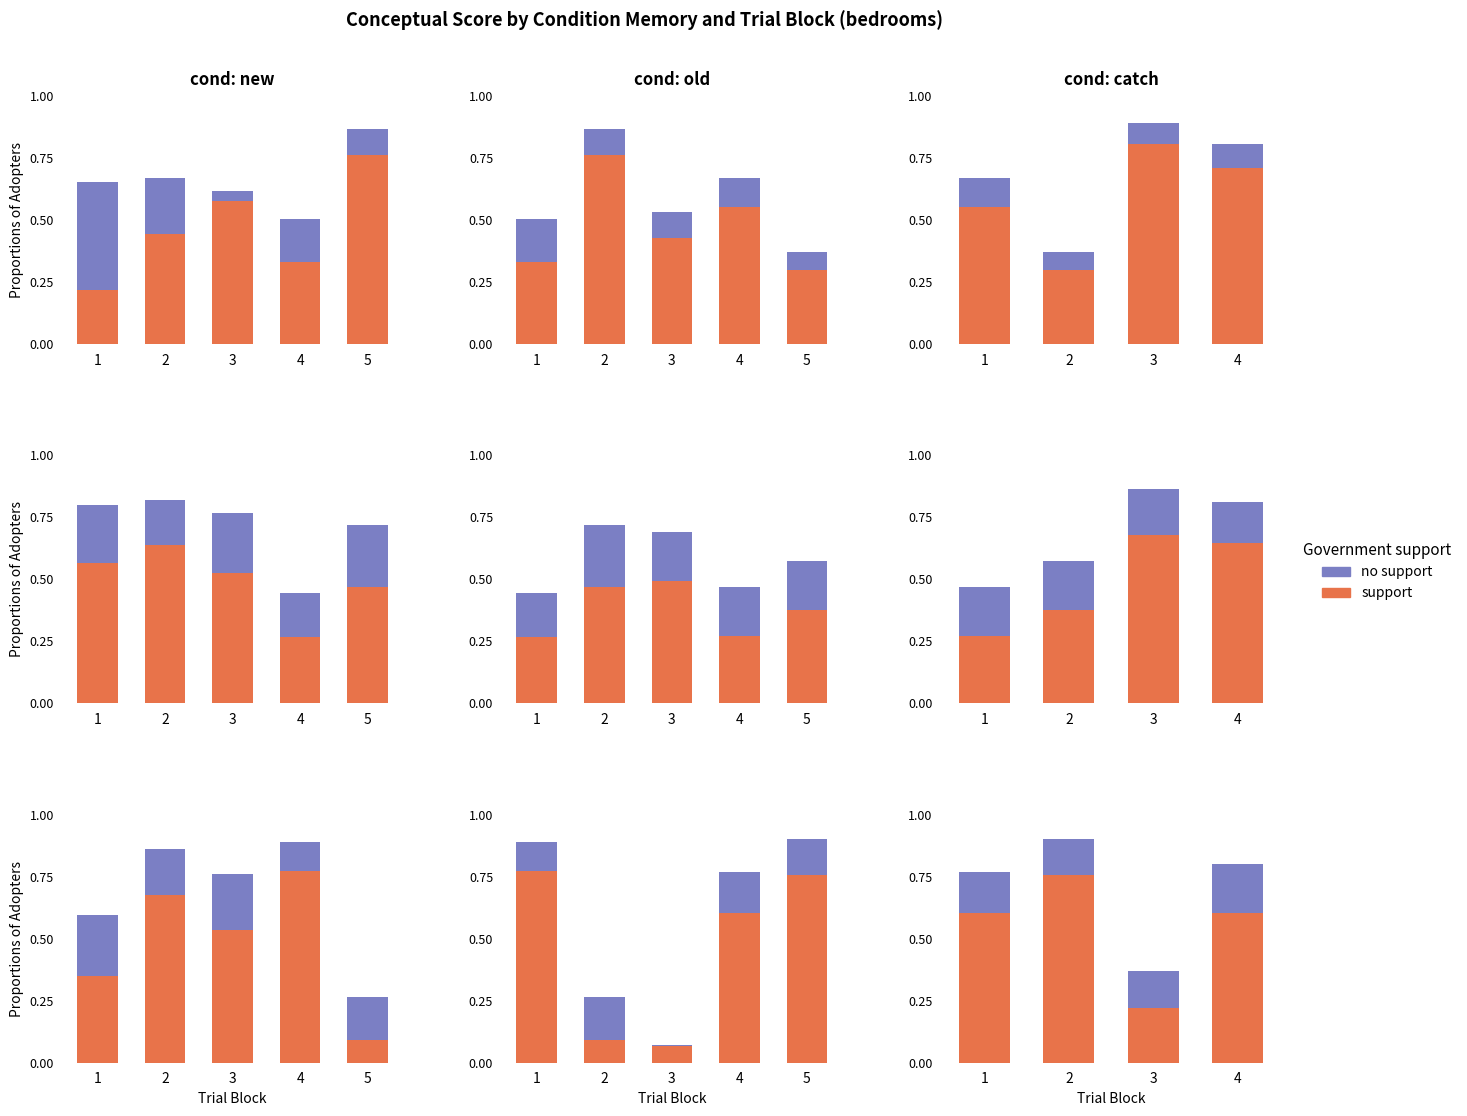

What is the difference between the maximum and minimum values in the support series?

0.5